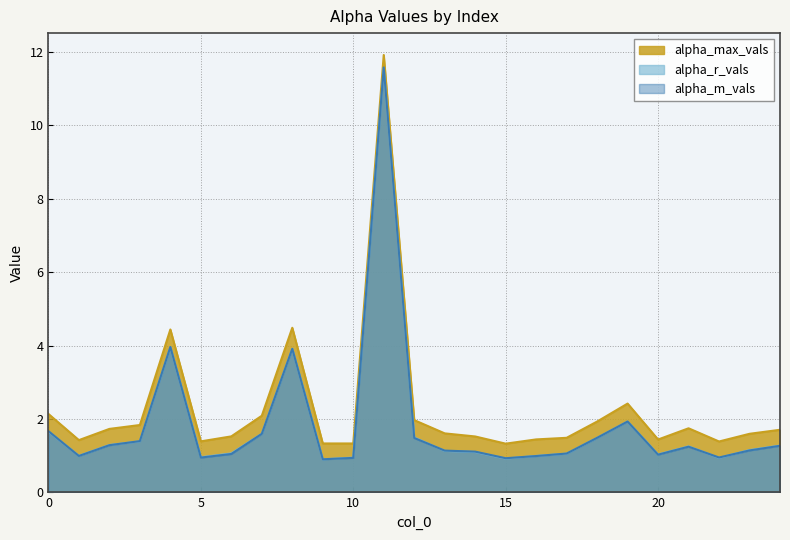

At how many categories does at least one series exceed 9?

1